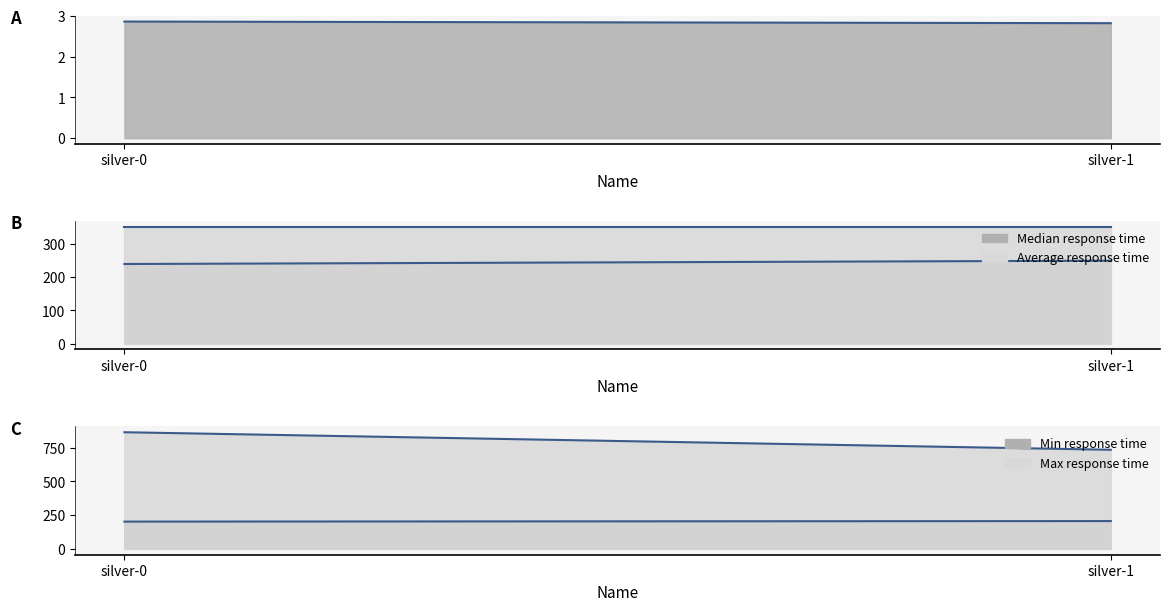

What is the total value across all series at silver-1?

1544.8